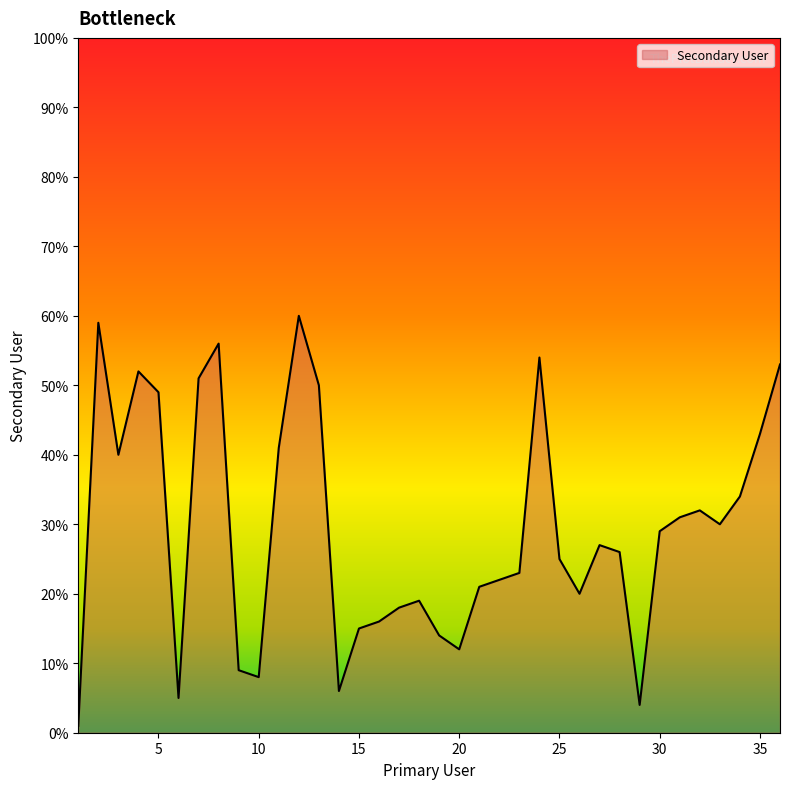

What is the greatest value displayed?

60